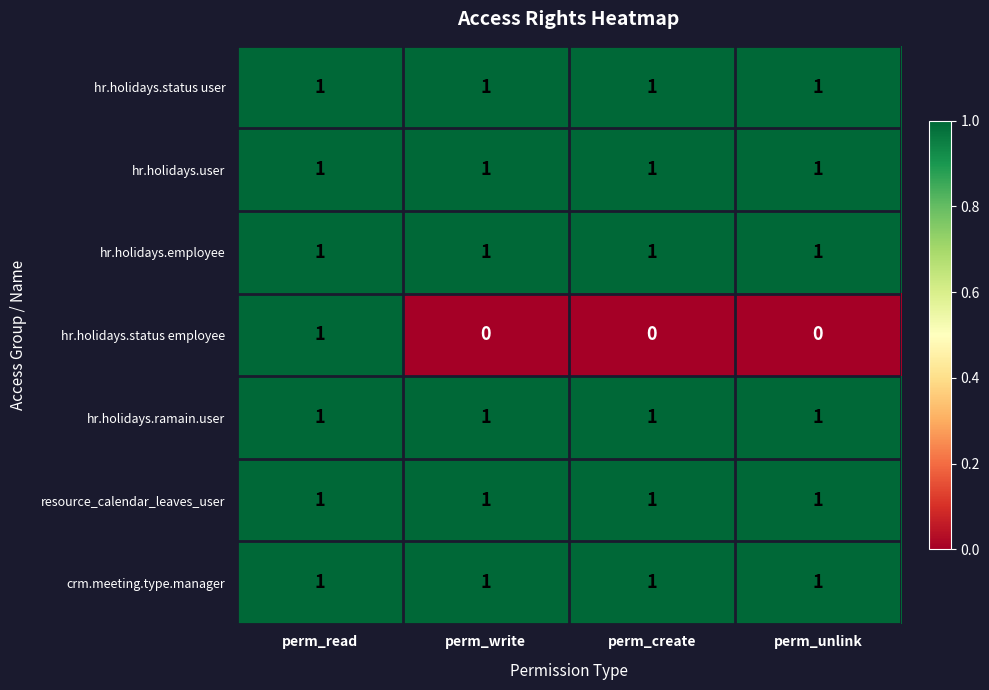

What is the sum of all hr.holidays.status user values?

4